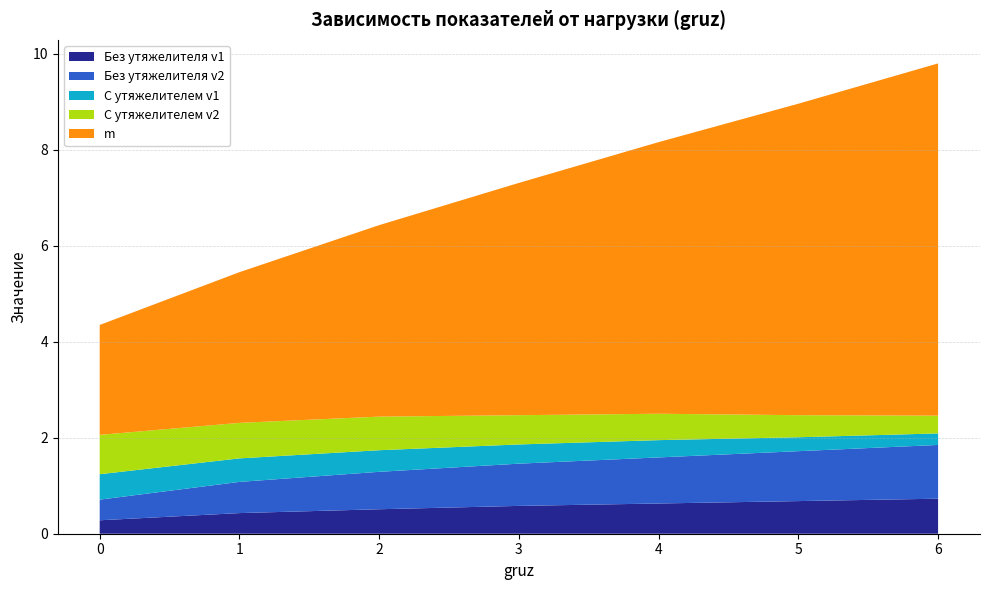

Reading left to right, extract all data points from this chart.

Без утяжелителя v1: 0=0.3	1=0.4	2=0.5	3=0.6	4=0.6	5=0.7	6=0.7
Без утяжелителя v2: 0=0.4	1=0.7	2=0.8	3=0.9	4=1.0	5=1.0	6=1.1
С утяжелителем v1: 0=0.5	1=0.5	2=0.5	3=0.4	4=0.4	5=0.3	6=0.2
С утяжелителем v2: 0=0.8	1=0.7	2=0.7	3=0.6	4=0.6	5=0.5	6=0.4
m: 0=2.3	1=3.1	2=4.0	3=4.8	4=5.7	5=6.5	6=7.3